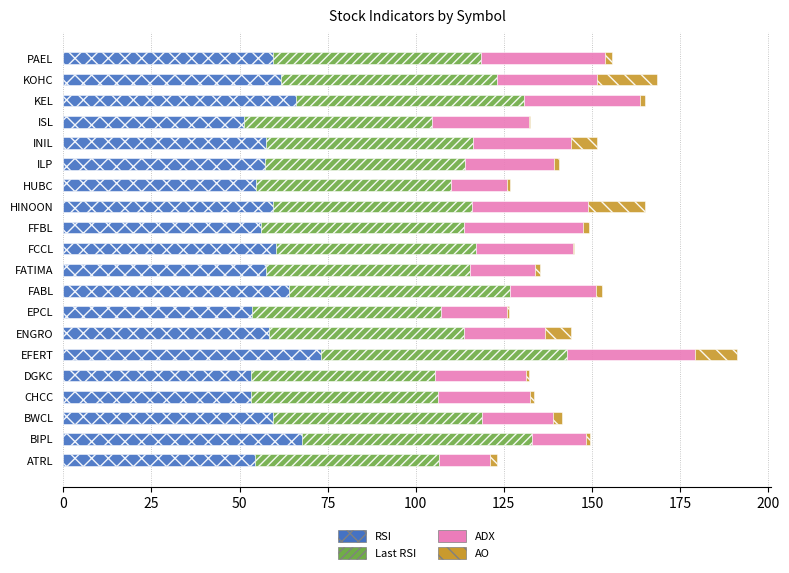

The value of RSI at BWCL is 32.3. True or false?

False